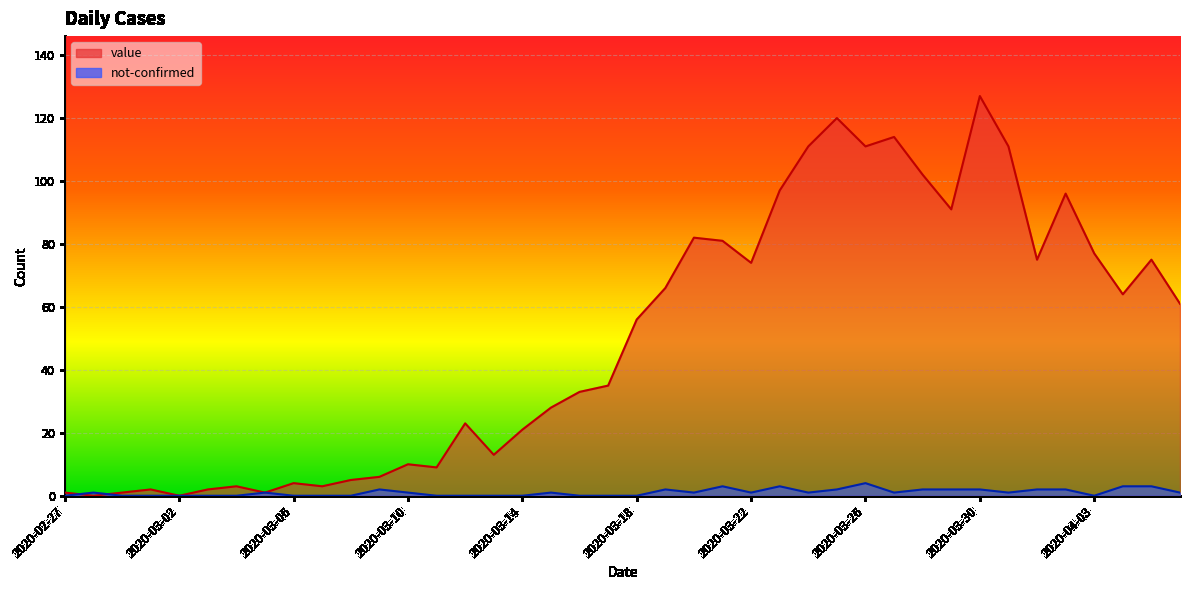

True or false: value and not-confirmed cross at least once.

True